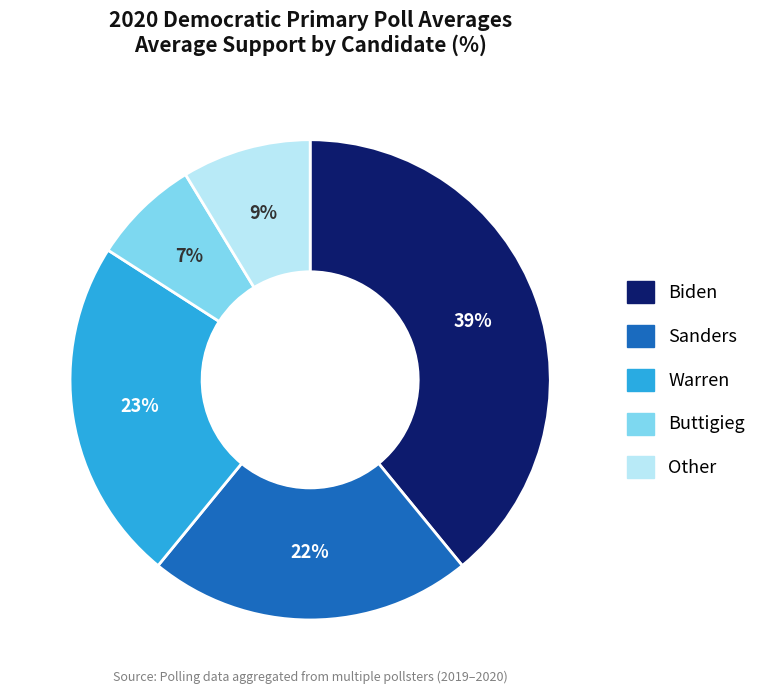

What percentage is the Buttigieg slice, to the nearest percent?

7%